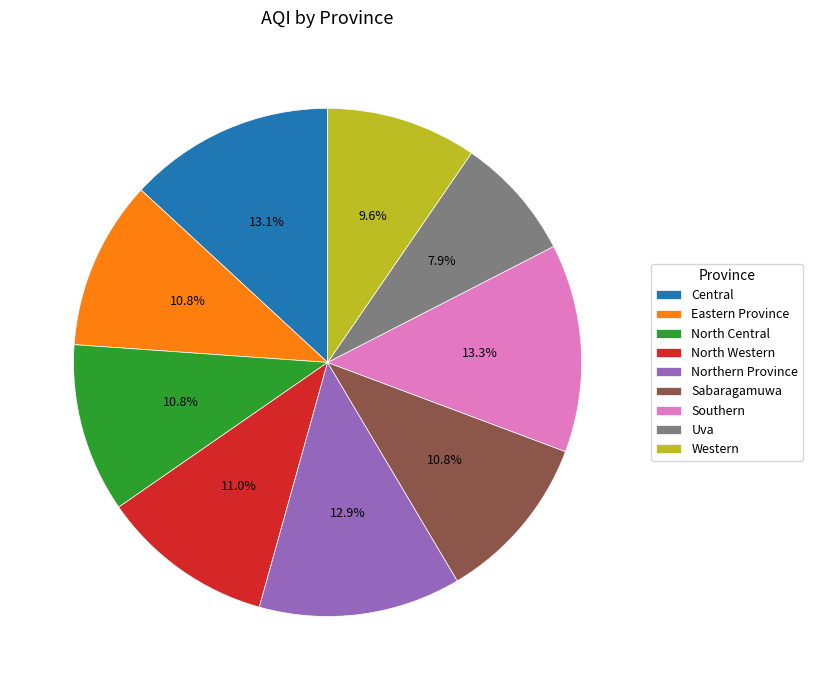

The North Western slice represents 19% of the pie. True or false?

False